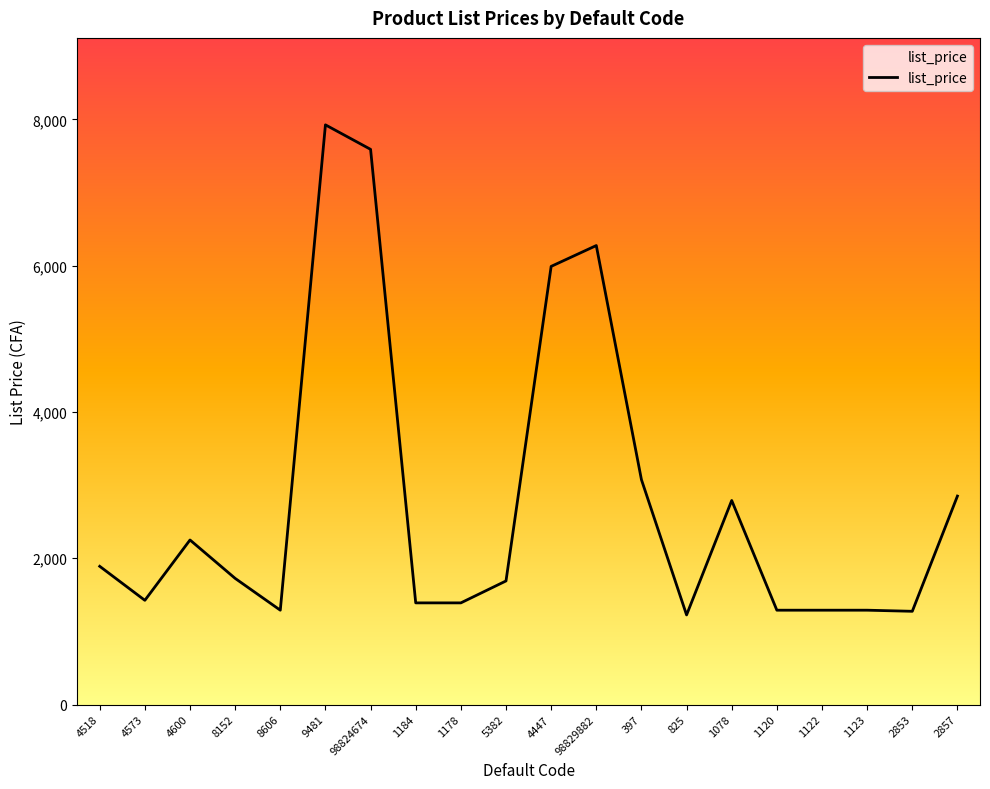

Which label corresponds to the largest value in the chart?

9481